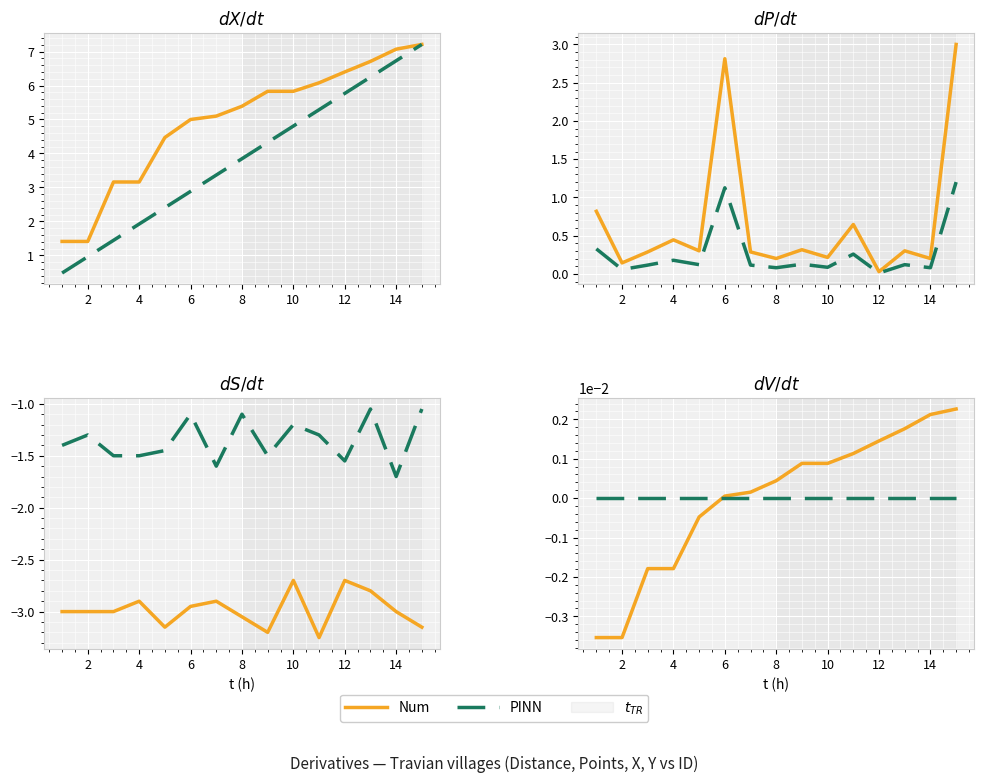

Which series changed the most between 14 and 16?

Num